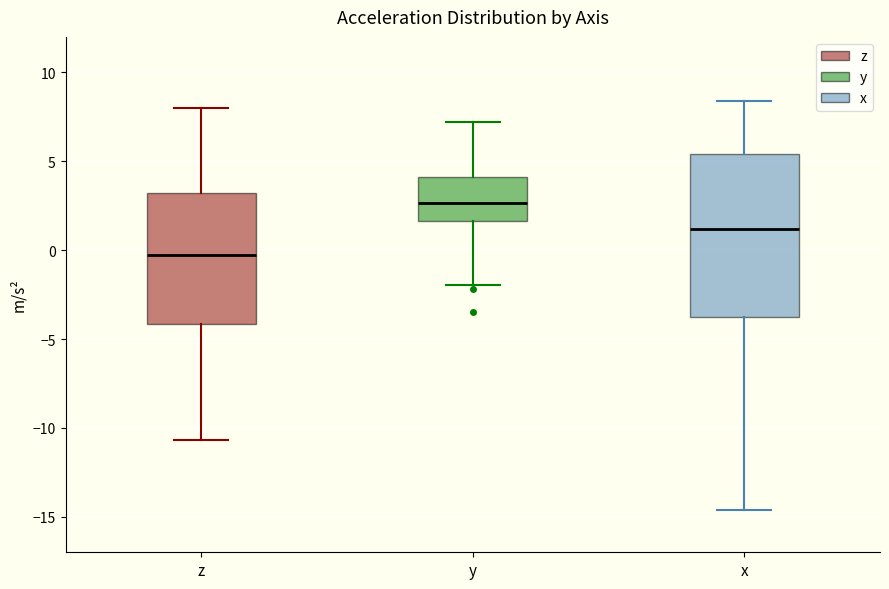

Where does the median line of the box for x sit on the y-axis? The values are not printed on the chart, so give them approximately, as read against the axis.

1.0